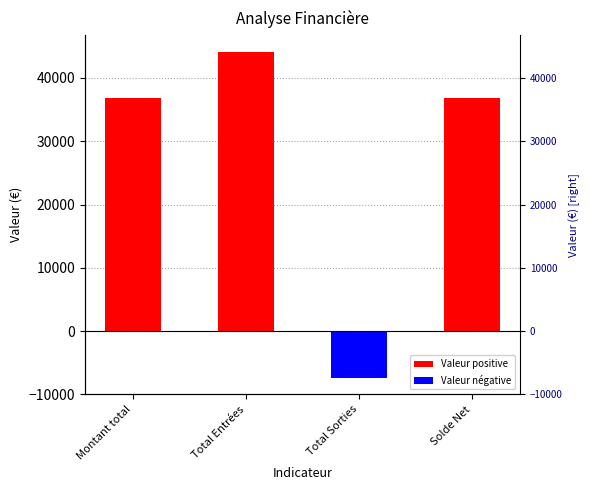

Which label corresponds to the smallest value in the chart?

Total Sorties